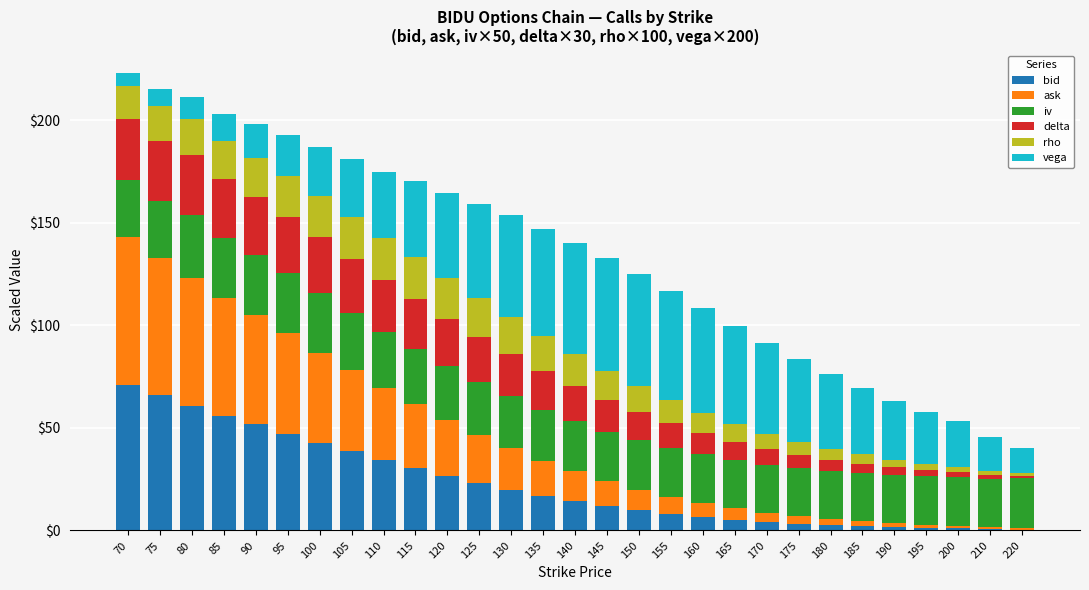

Are the bars grouped side by side (vs. stacked)?

No